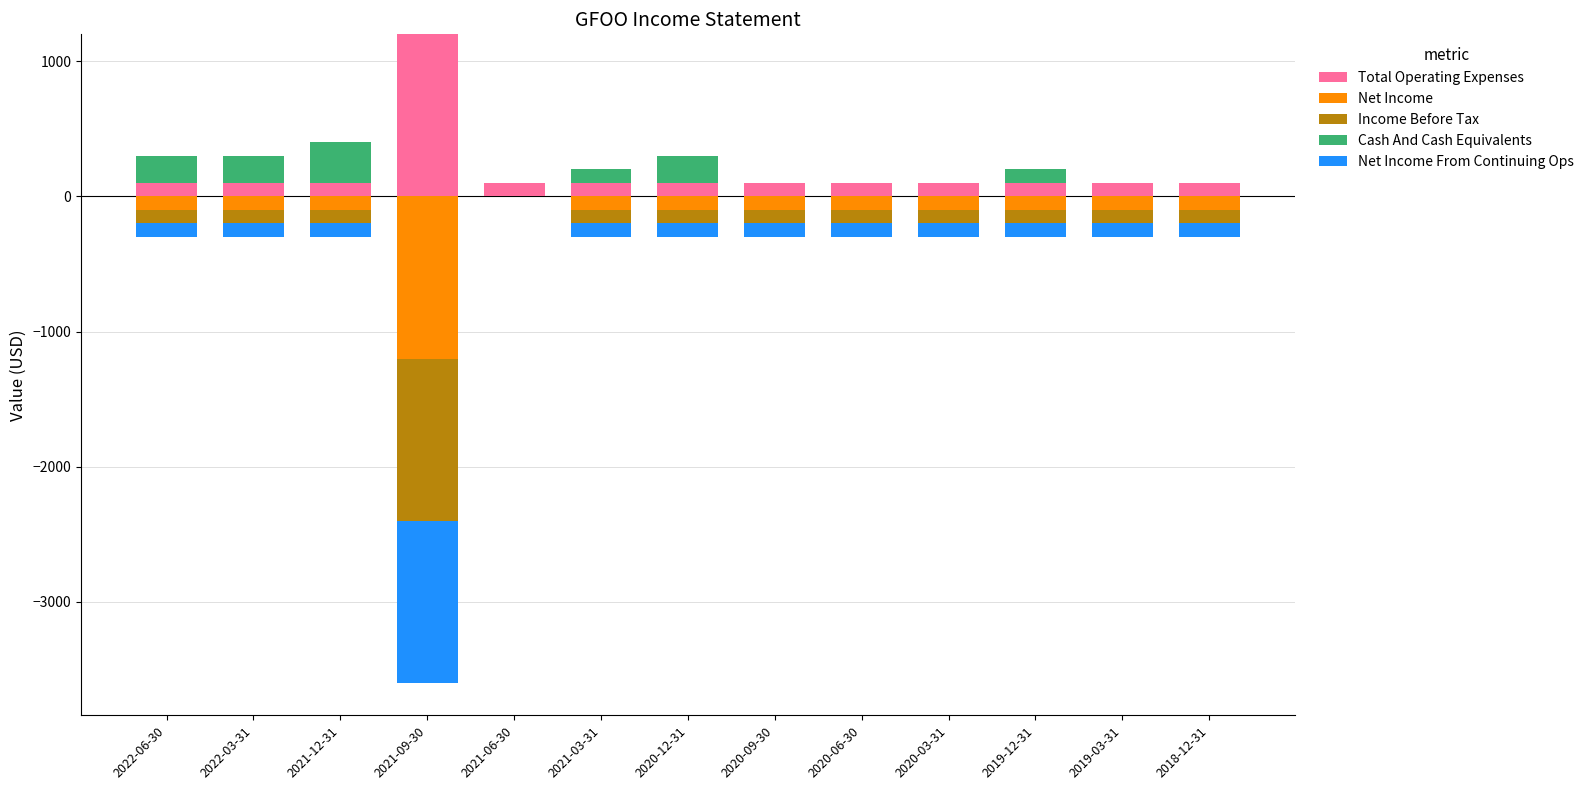

What is the maximum value for Total Operating Expenses?

1200